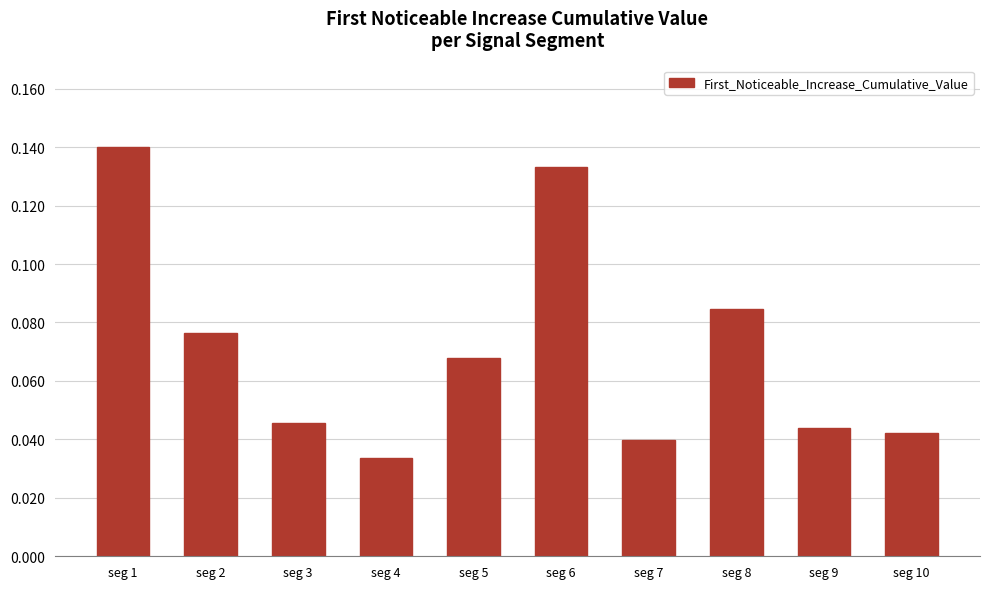

Which has a higher value, seg 2 or seg 3?

seg 2